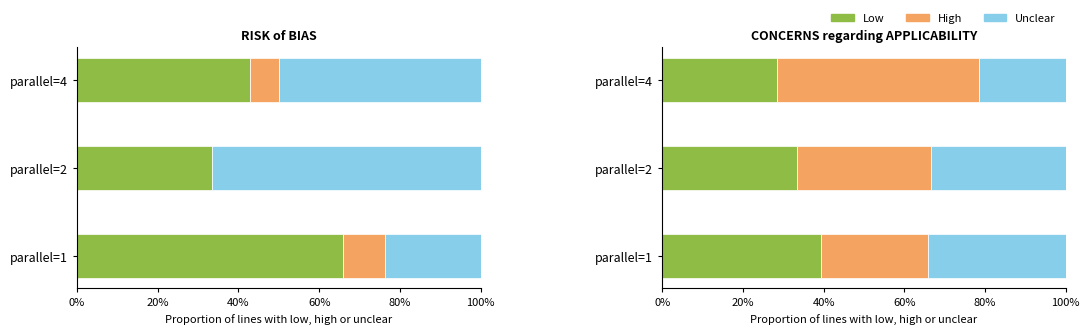

Reading right to left, transcribe all the data shown in this chart.

Low: 0.3	0.3	0.4
High: 0.5	0.3	0.3
Unclear: 0.2	0.3	0.3